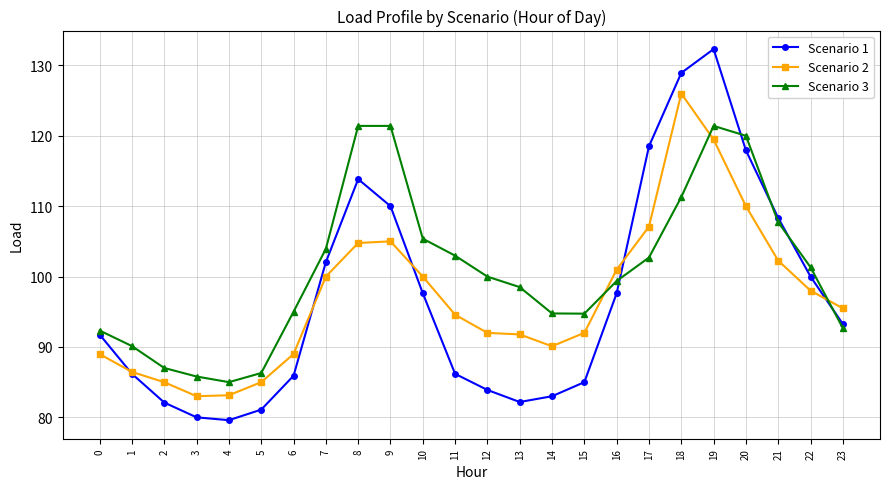

How many interior local valleys does the Scenario 3 series have?

2